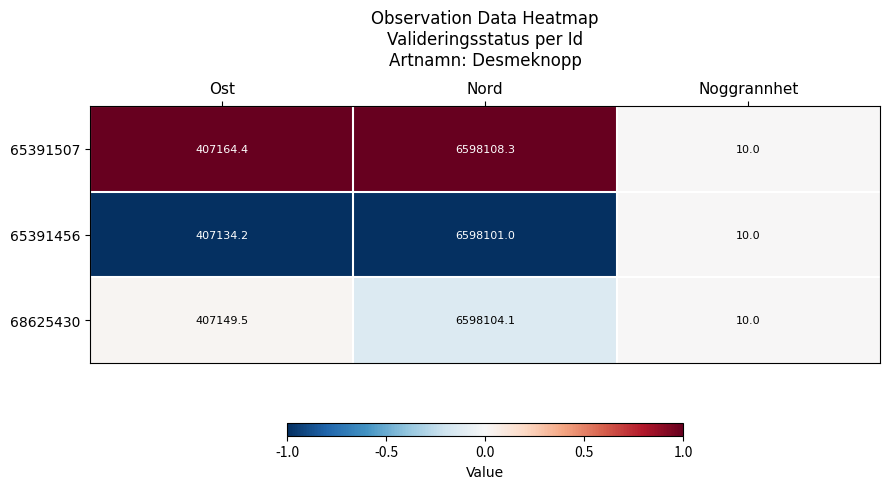

What is the difference between the maximum and minimum values in the 65391507 series?

6598098.3